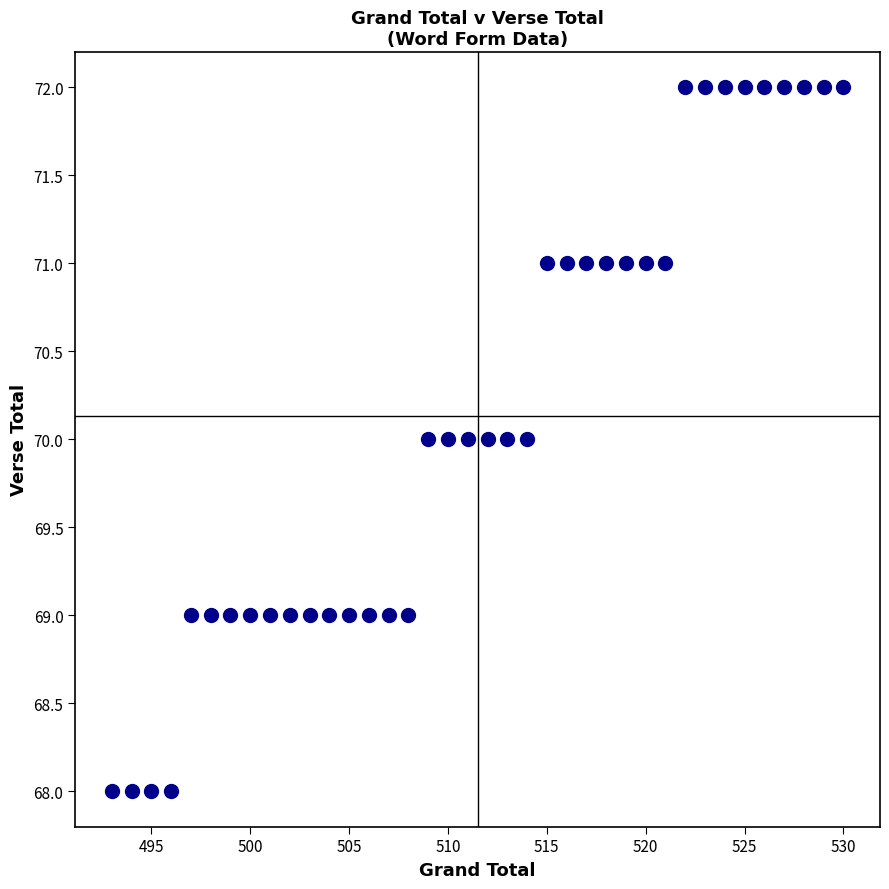

What is the range of Y values (max minus min)?

4